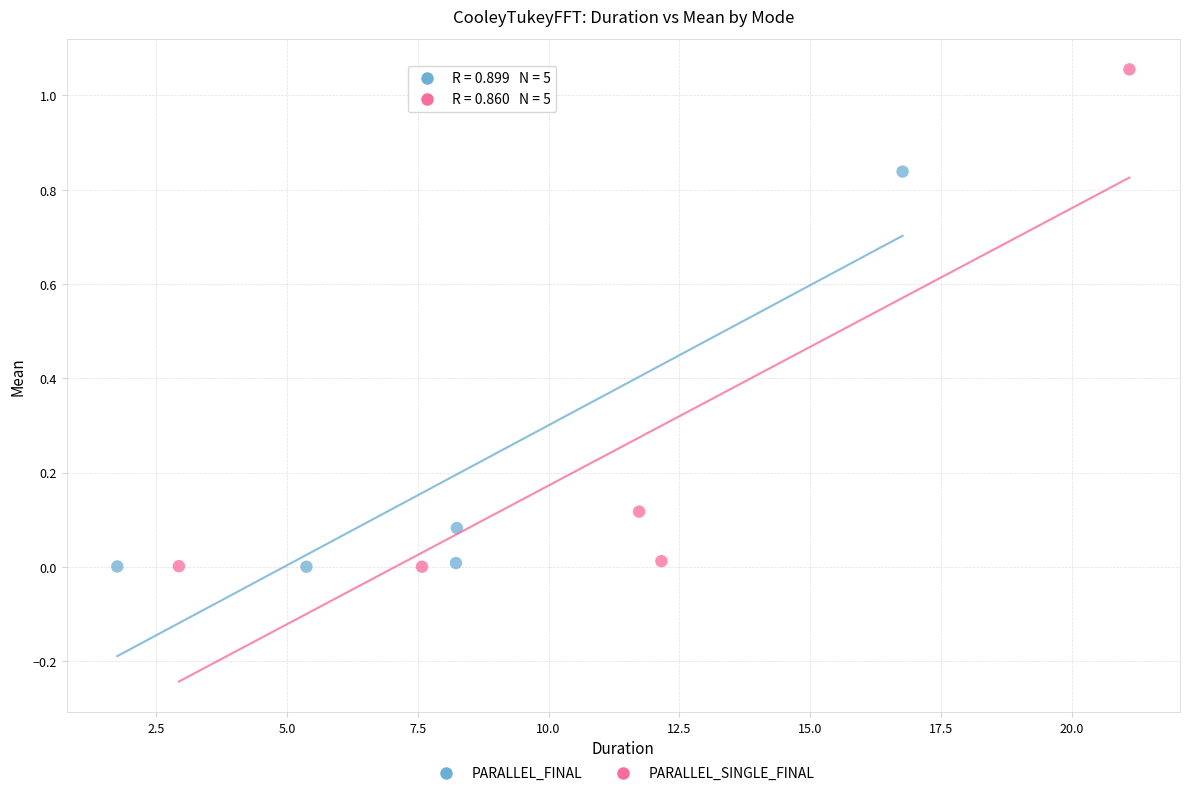

Which series has the largest Y range (max minus min)?

PARALLEL_SINGLE_FINAL